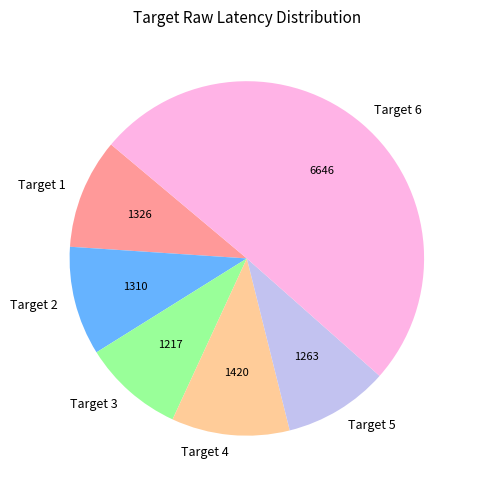

The Target 2 slice represents 3% of the pie. True or false?

False